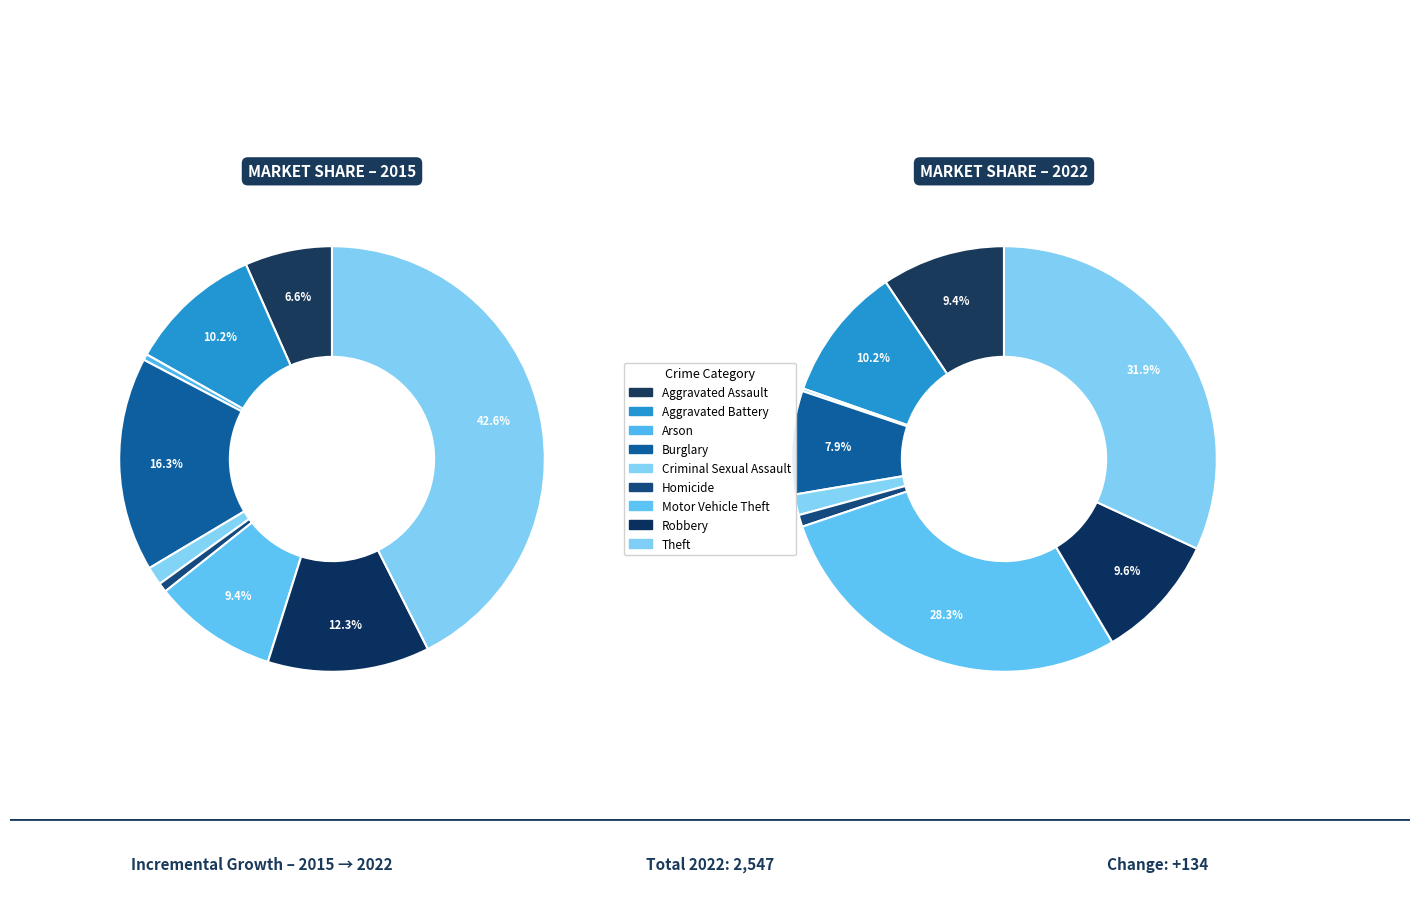

To the nearest percent, what is the average slice percentage?

11%